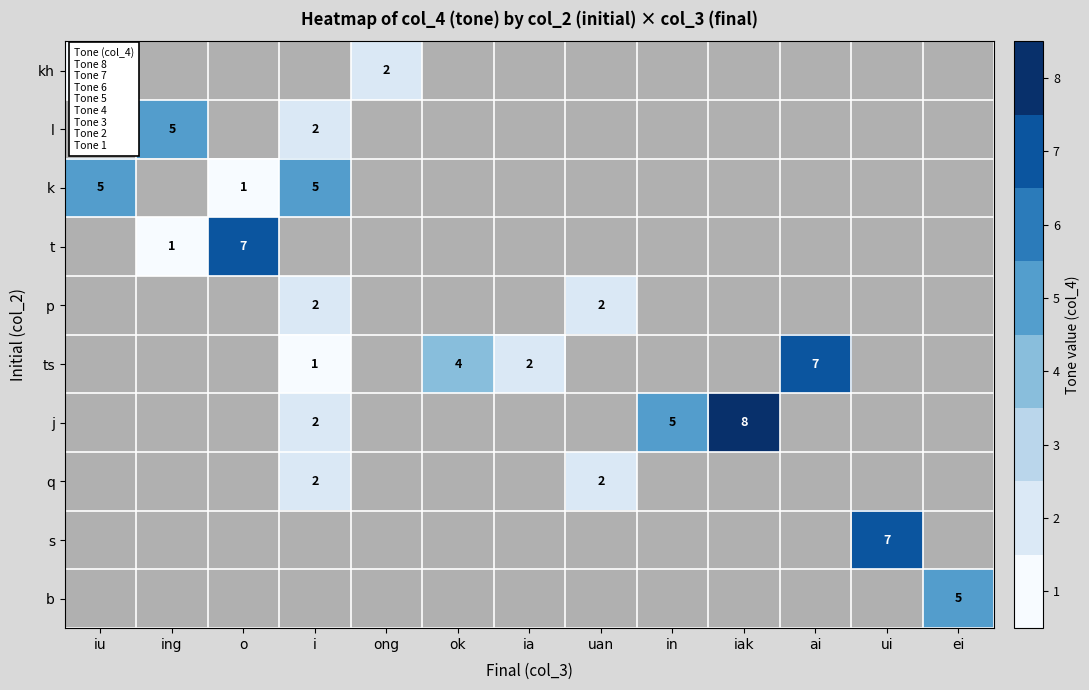

At how many categories does at least one series exceed 2?

10